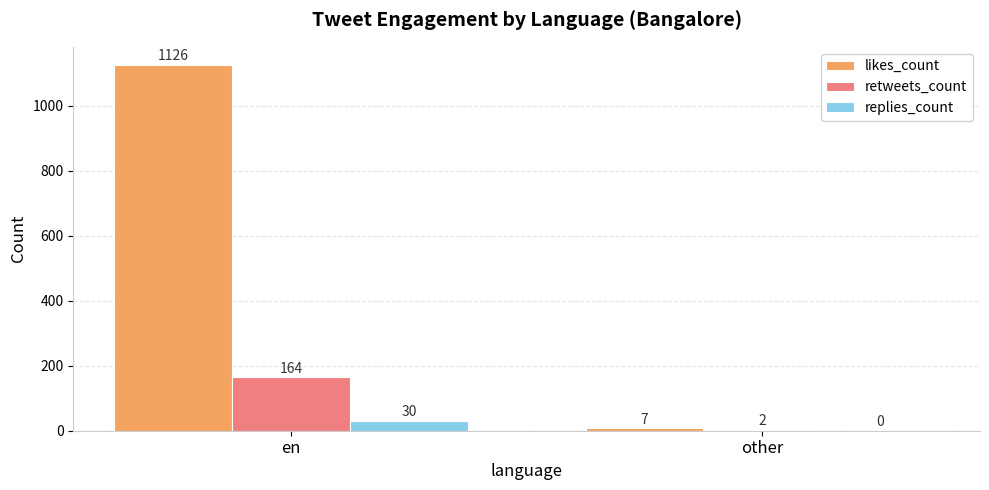

At which label is likes_count closest to 566?

other